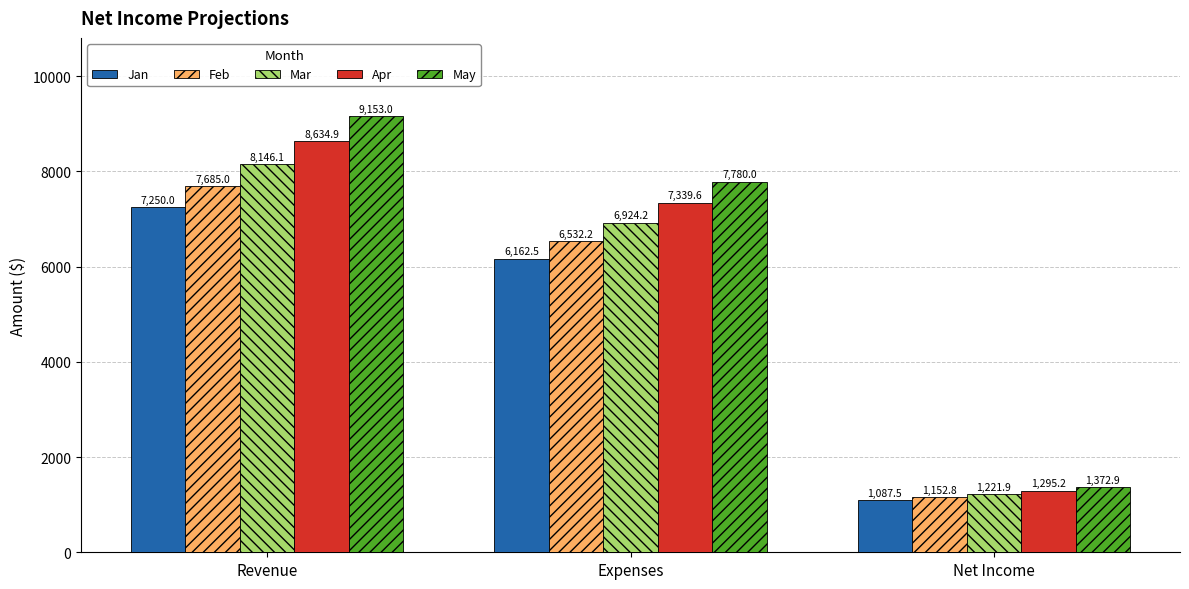

What is the label of the 1st bar from the right?

Net Income